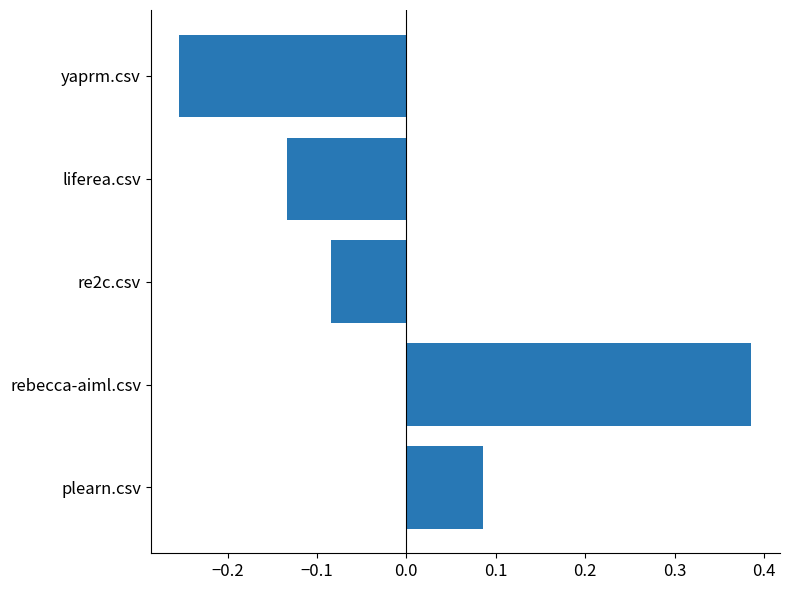

What is the difference between the maximum and minimum values?

0.6